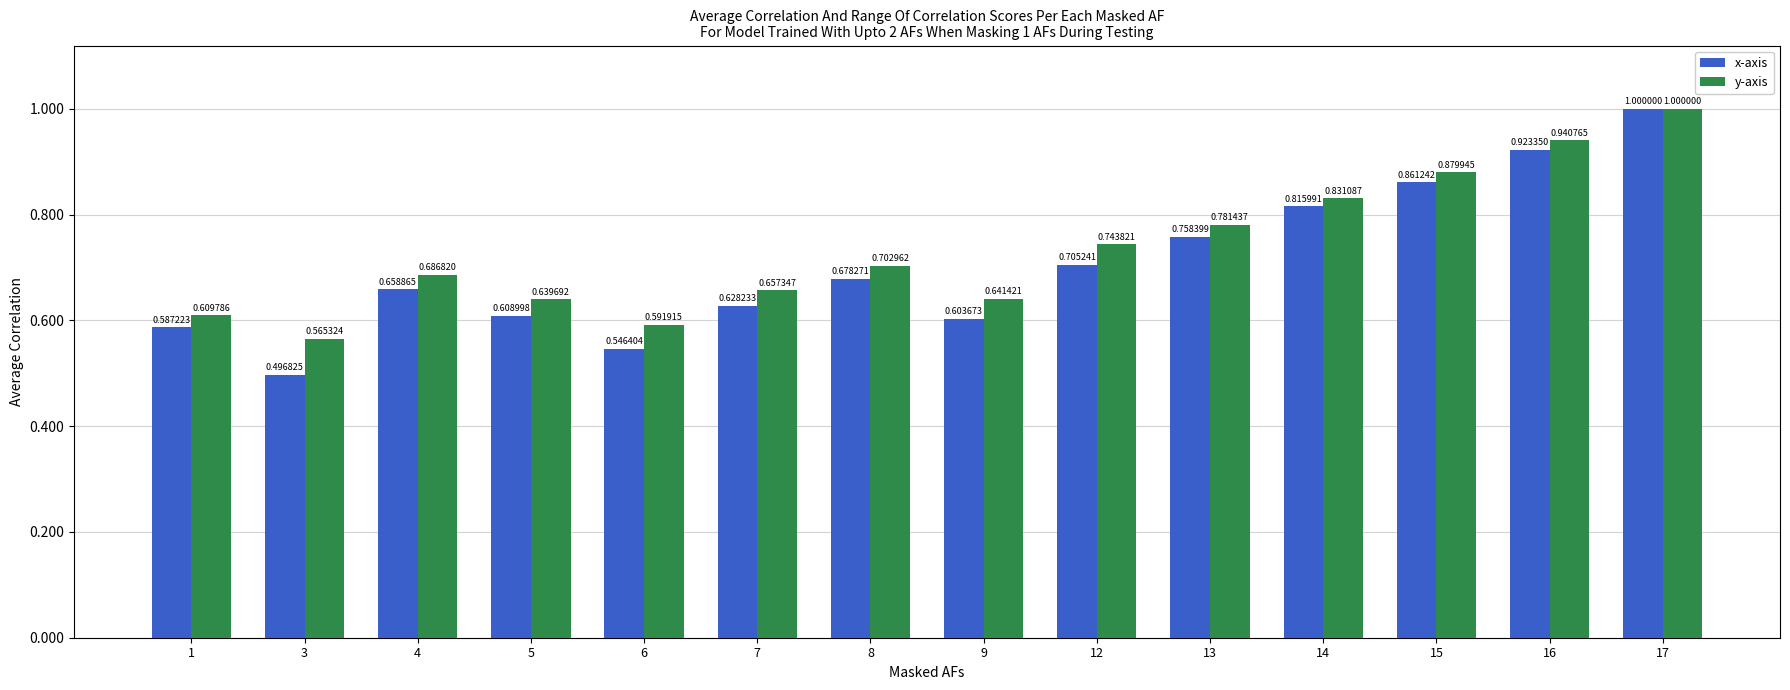

At how many categories does at least one series exceed 0?

14